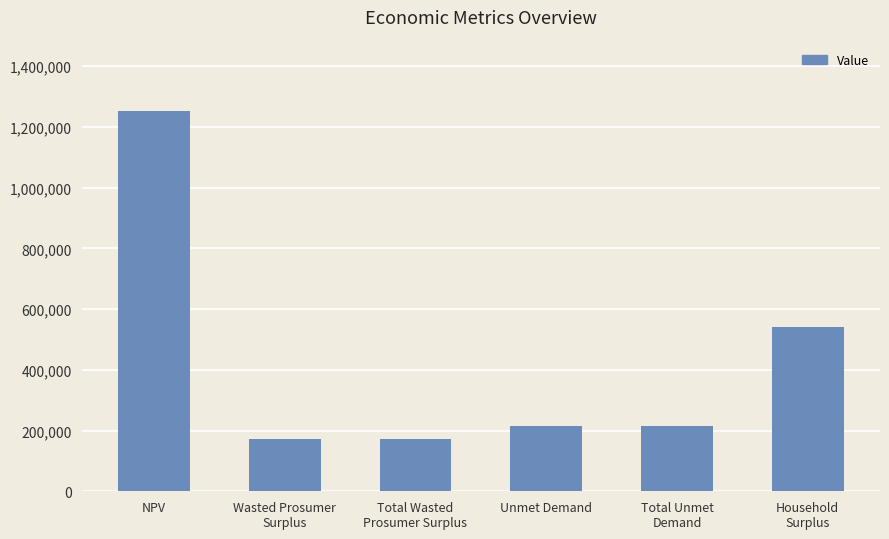

What is the label of the 3rd bar from the left?

Total Wasted
Prosumer Surplus